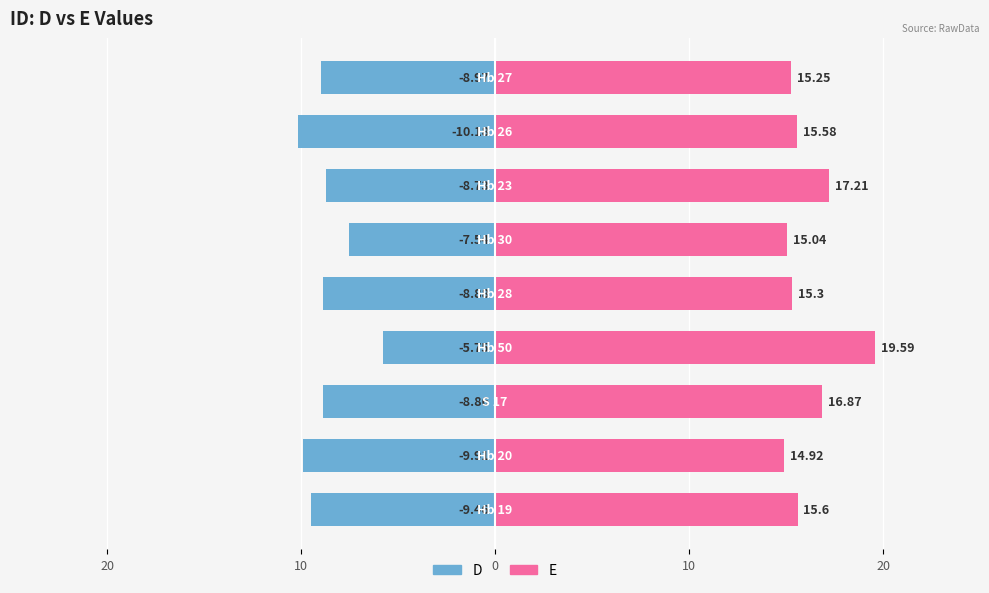

How many values in the E series are below 15?

1